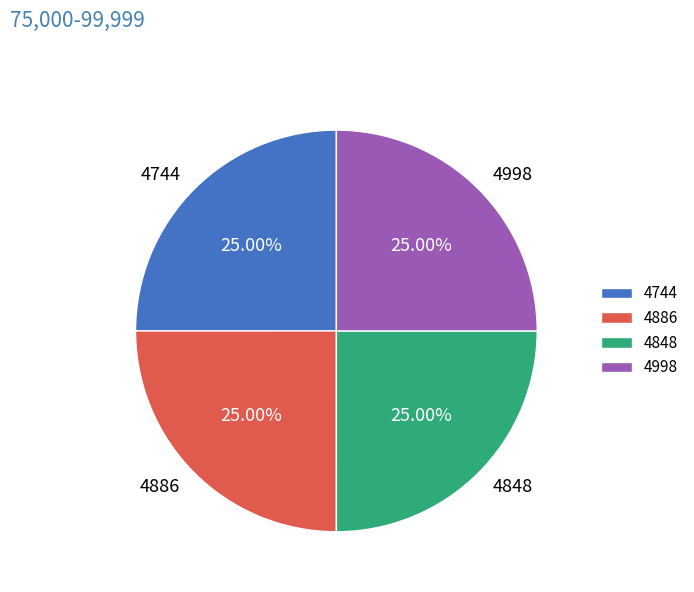

Count the number of slices in the pie.

4